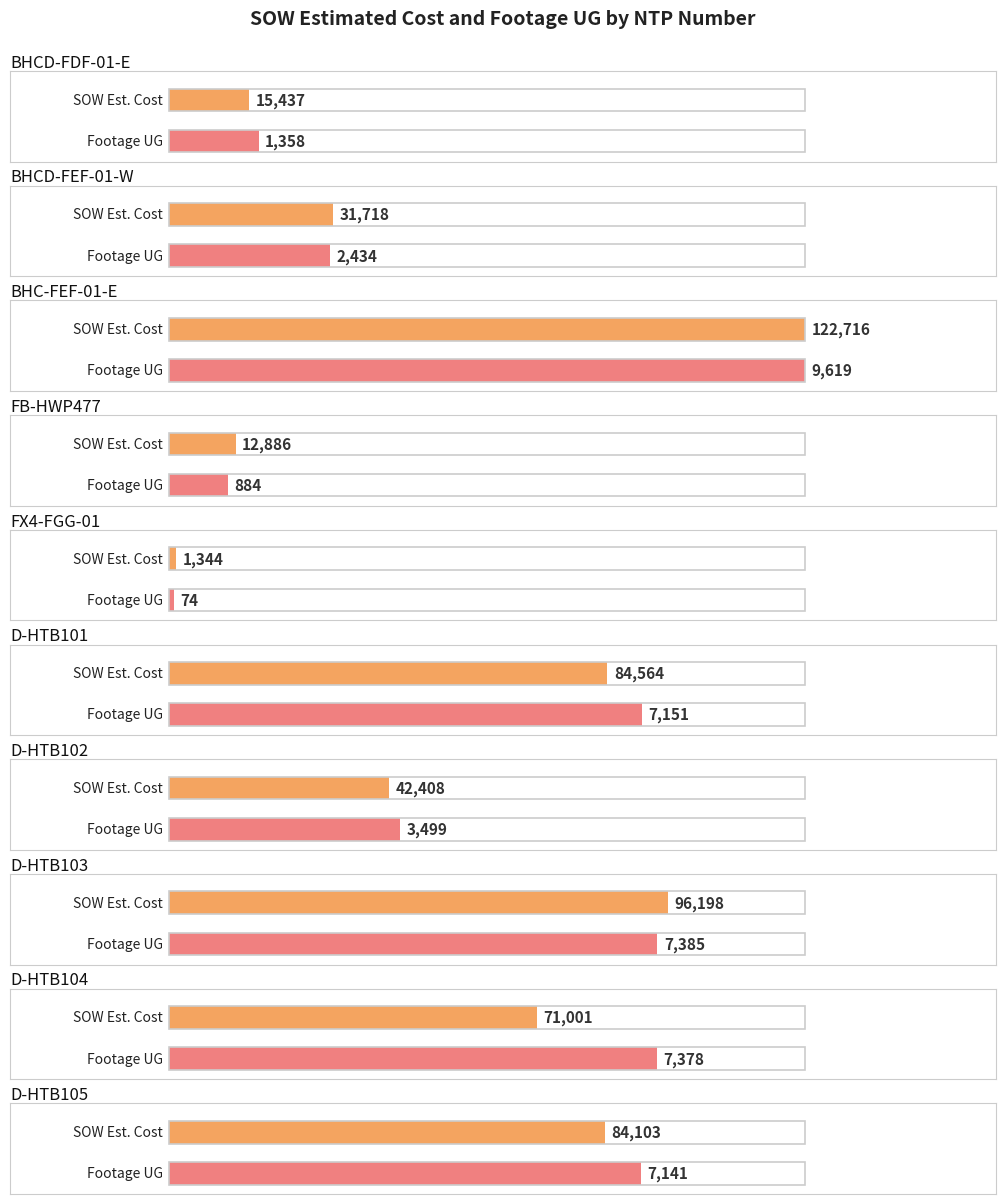

Are the bars grouped side by side (vs. stacked)?

Yes